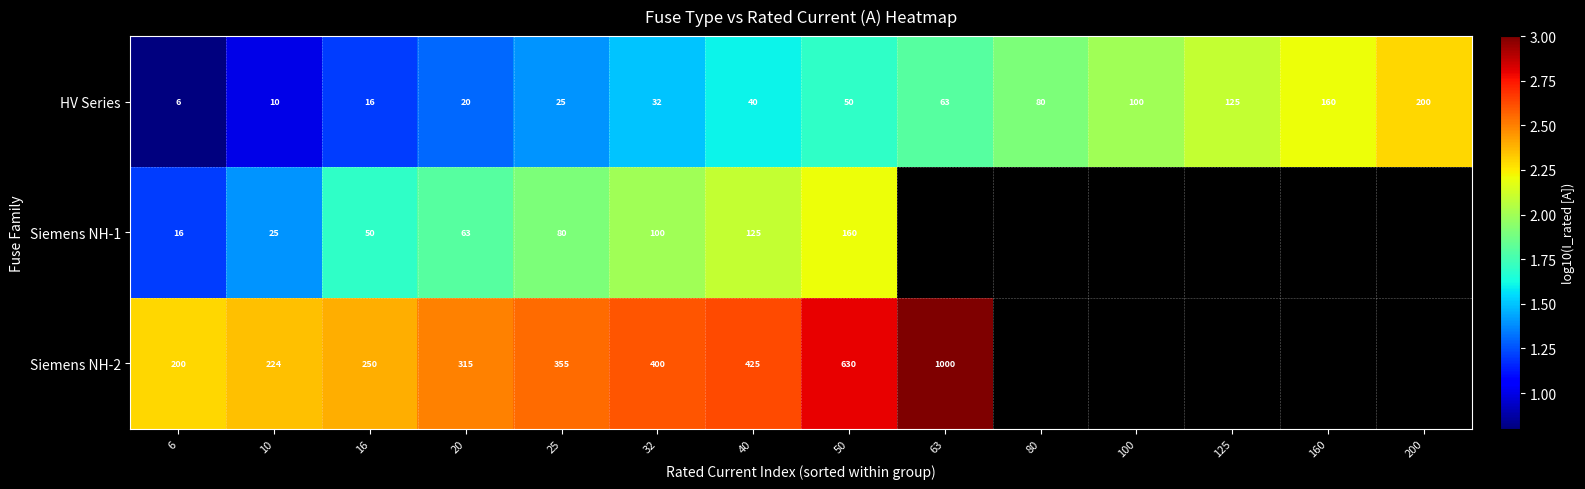

How many data points in HV Series are less than 50?

7